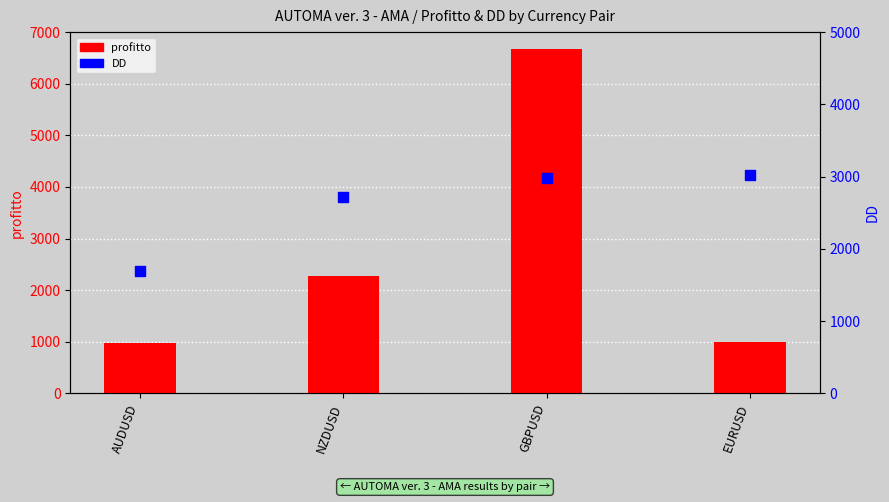

At which category is the sum across all series the highest?

GBPUSD